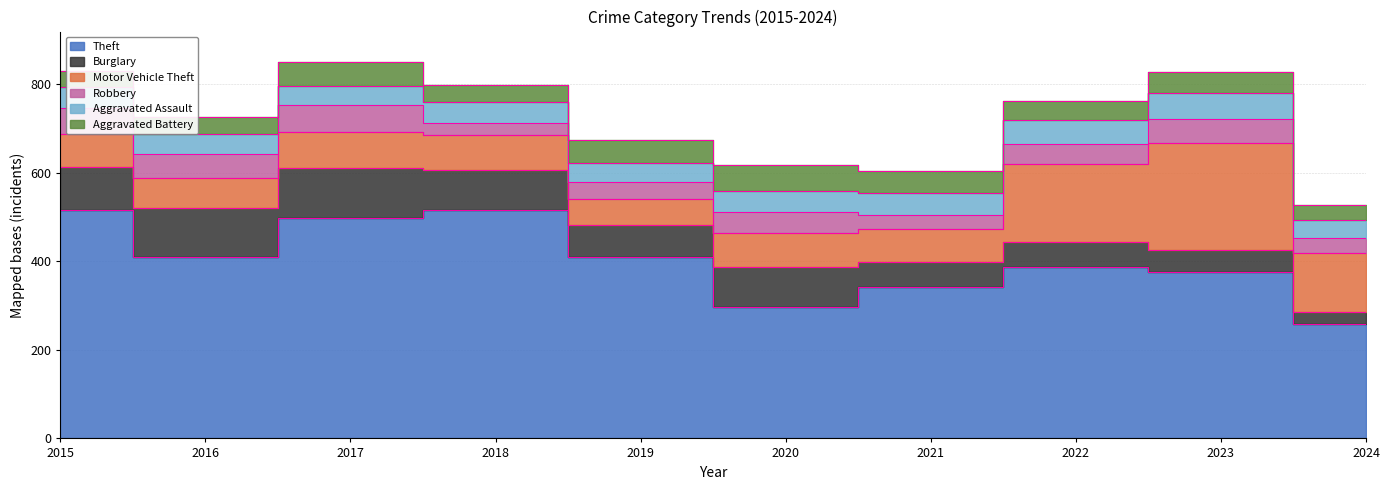

What is the minimum value shown in the chart?

27